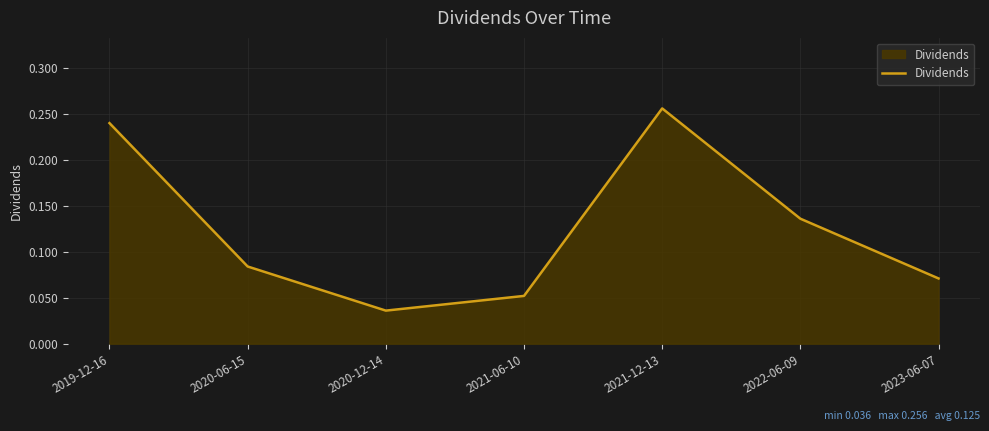

Which label corresponds to the largest value in the chart?

2021-12-13